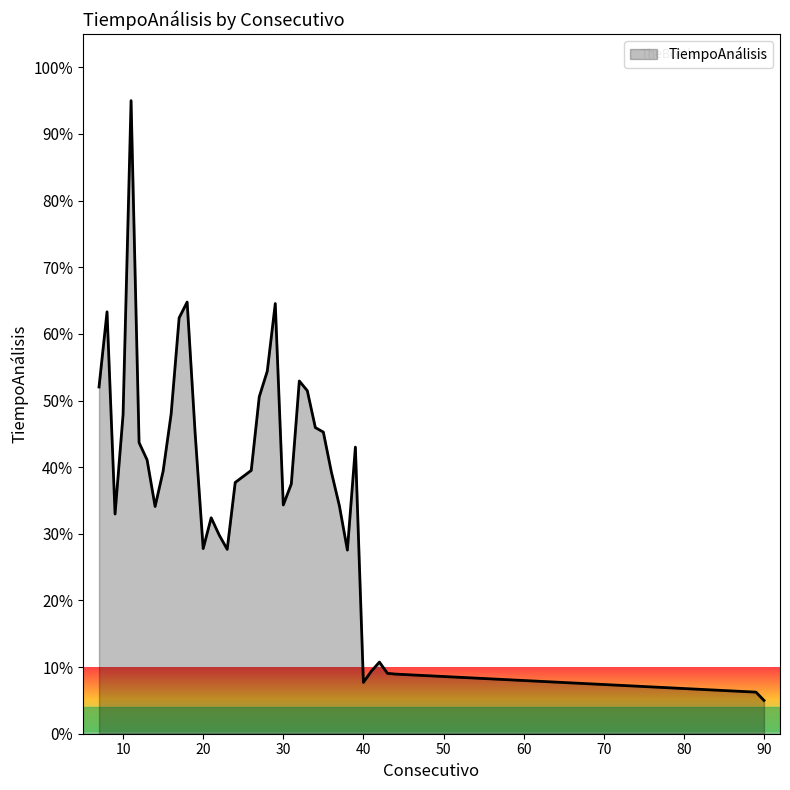

What is the maximum value shown in the chart?

95.0